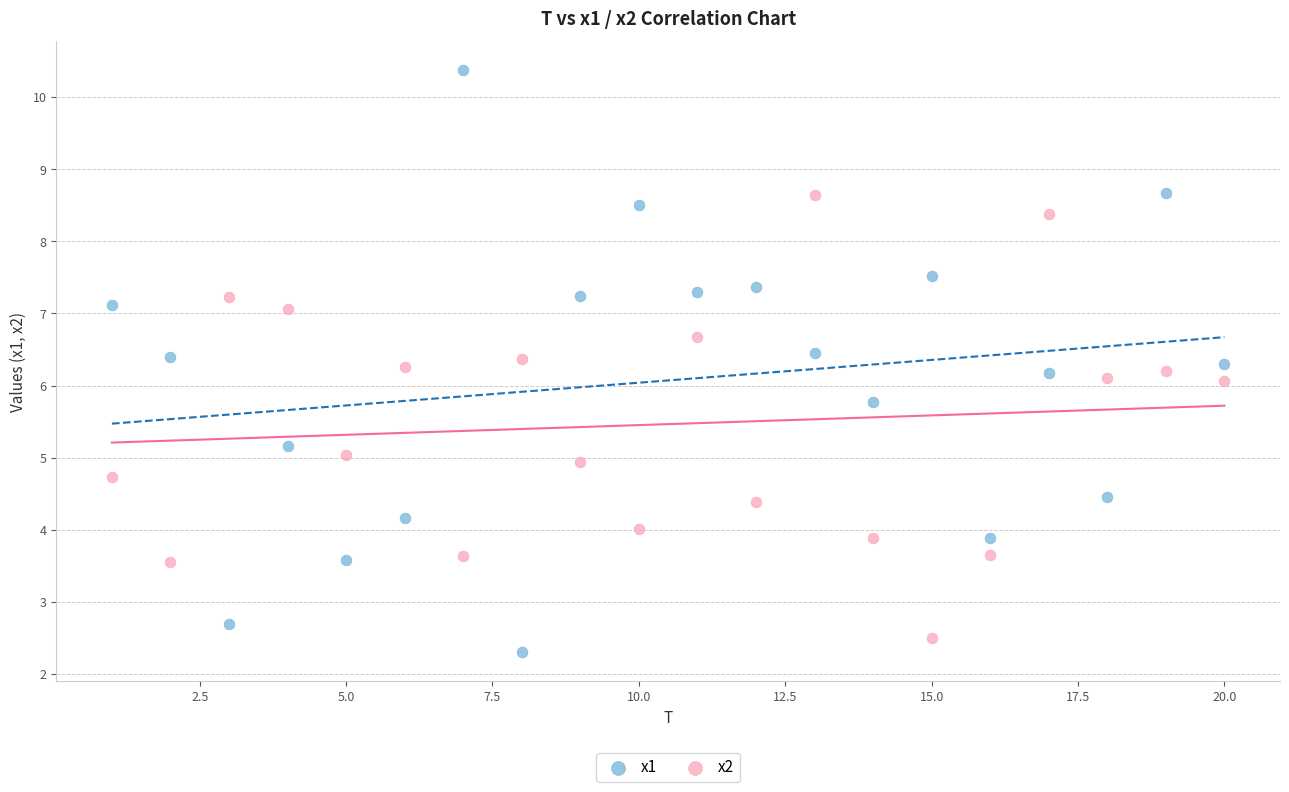

Across all data points, what is the range of X values (max minus min)?

19.0